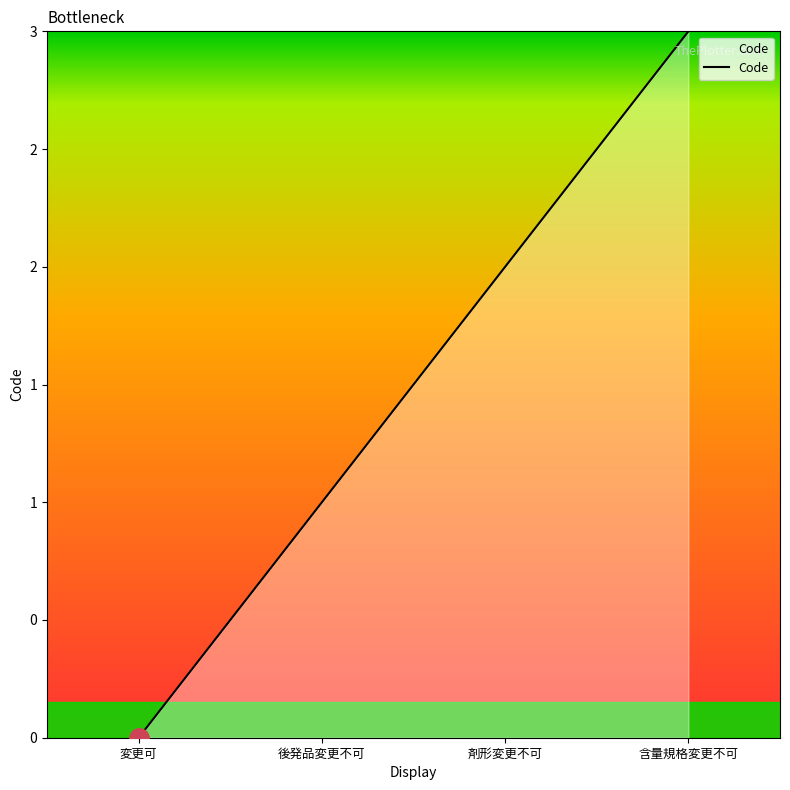

Does the chart have visible grid lines?

No